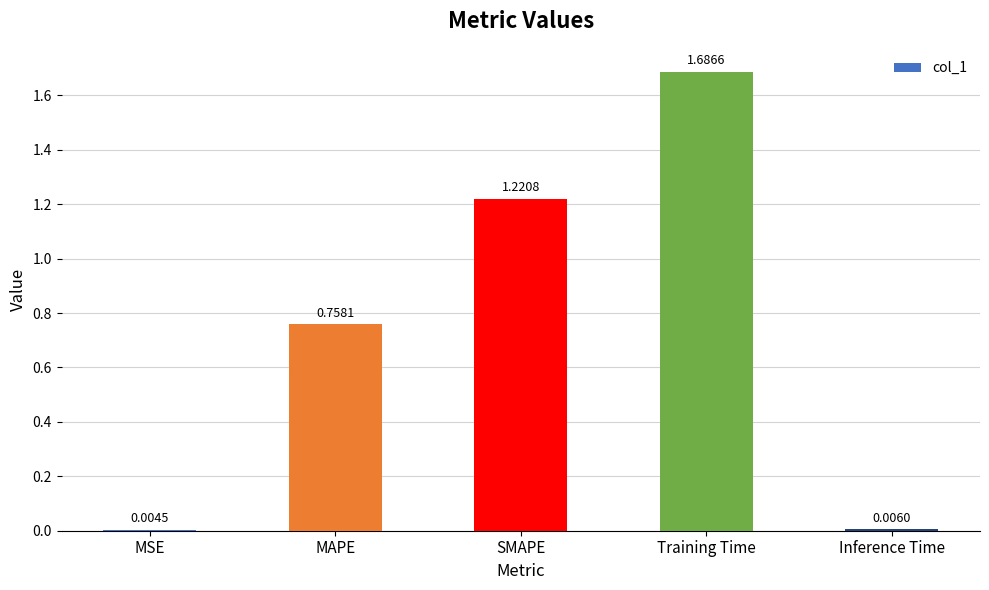

At which label is the value closest to 0?

MSE